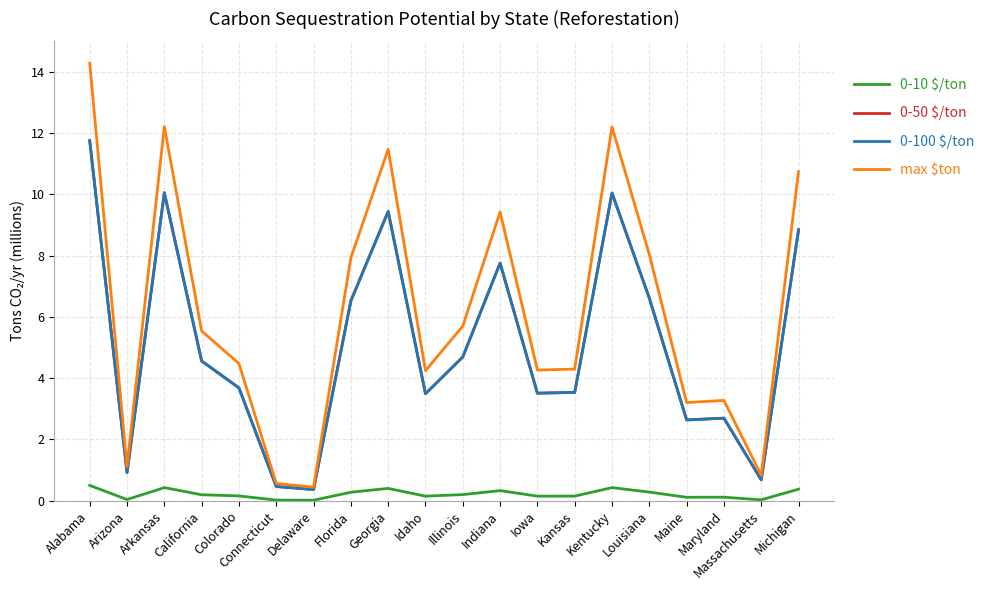

How many lines are shown in the chart?

4